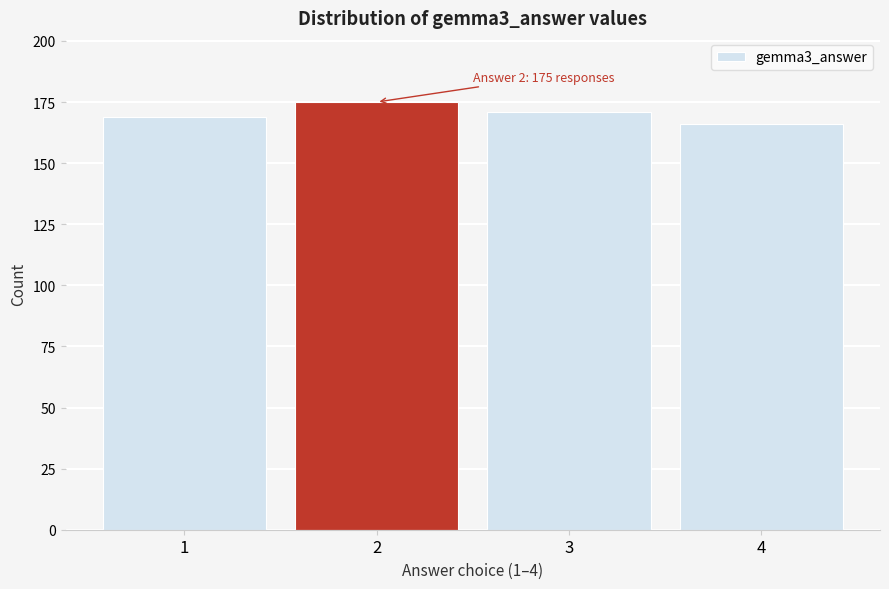

Reading left to right, transcribe all the data shown in this chart.

1=169	2=175	3=171	4=166